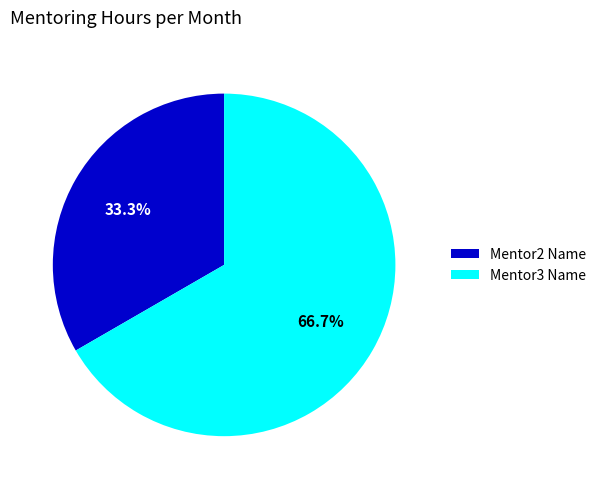

Is there a majority slice in this chart?

Yes